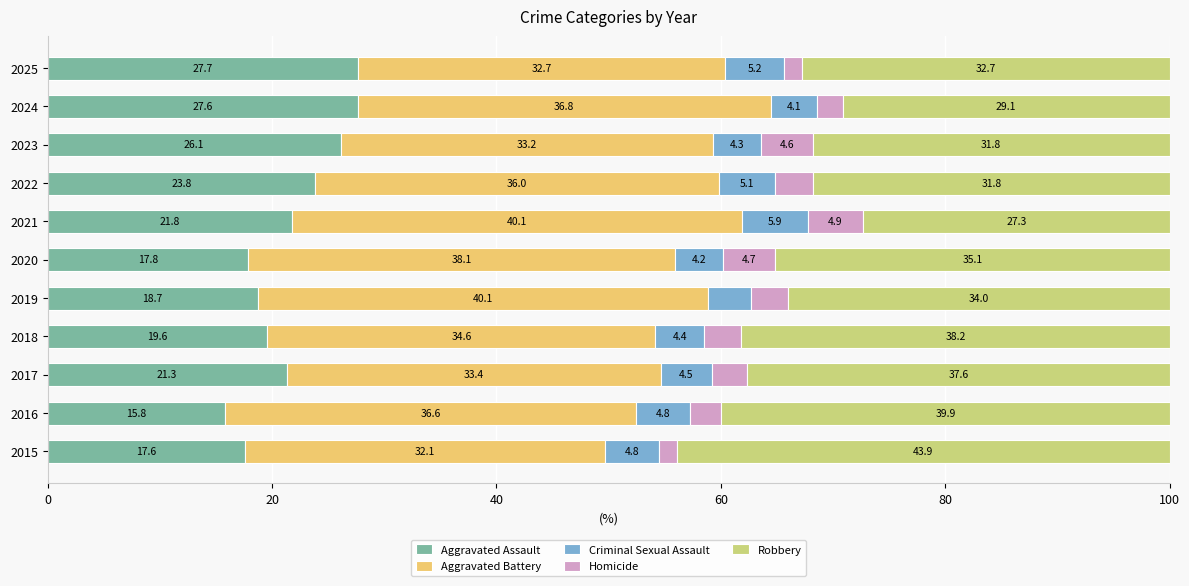

What is the maximum value for Aggravated Assault?

27.7